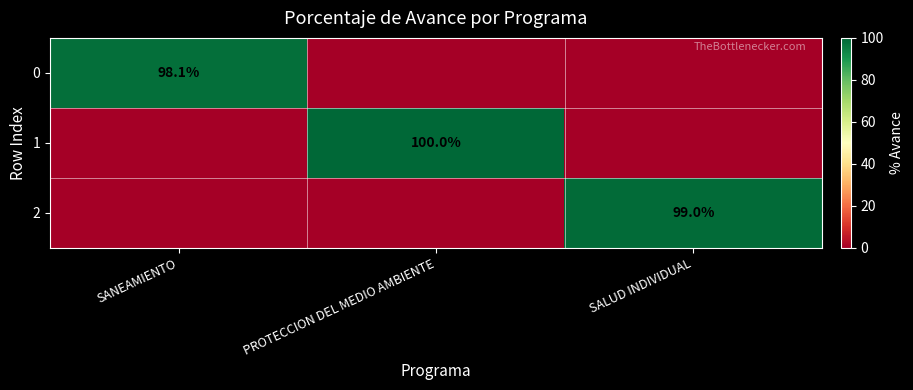

At which label does 2 reach its peak?

SALUD INDIVIDUAL